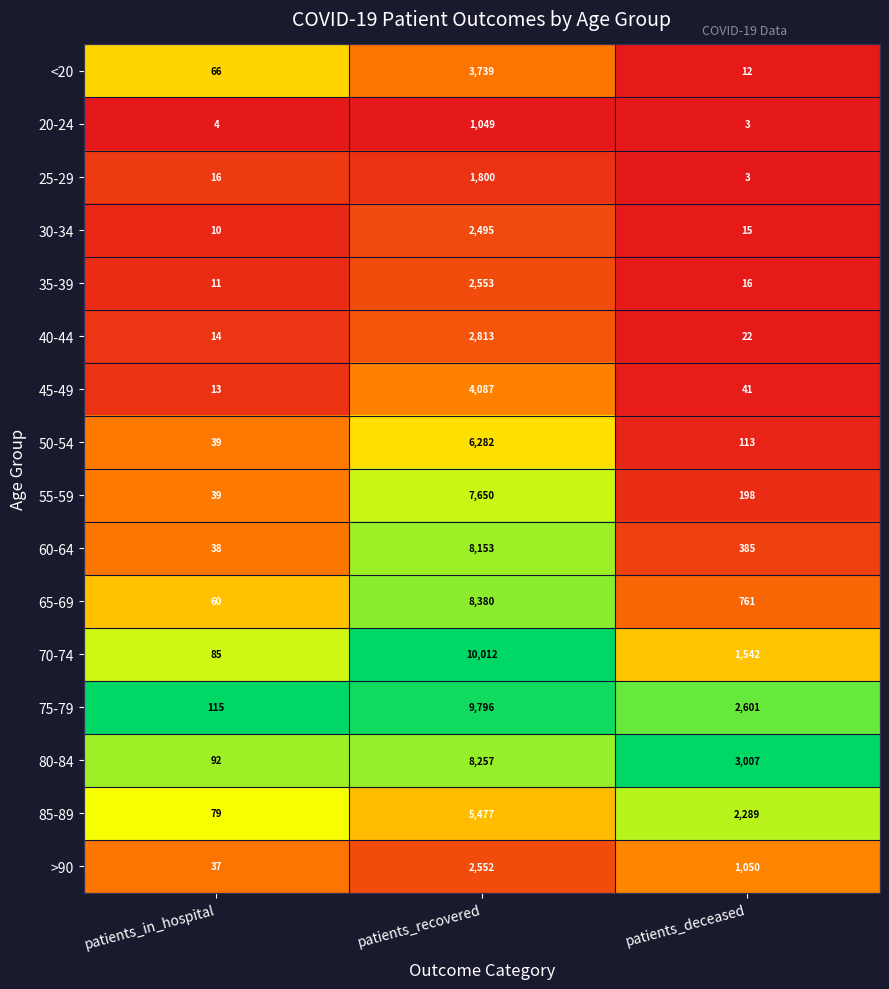

Rank the series by their maximum value, from highest to lowest.

70-74, 75-79, 65-69, 80-84, 60-64, 55-59, 50-54, 85-89, 45-49, <20, 40-44, 35-39, >90, 30-34, 25-29, 20-24